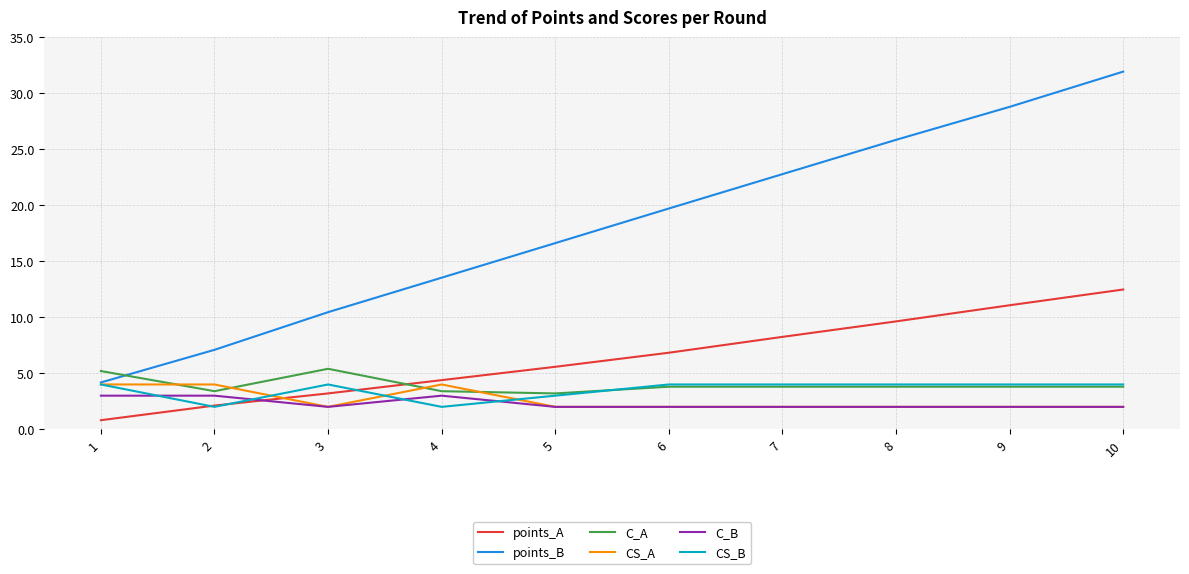

How many lines are shown in the chart?

6